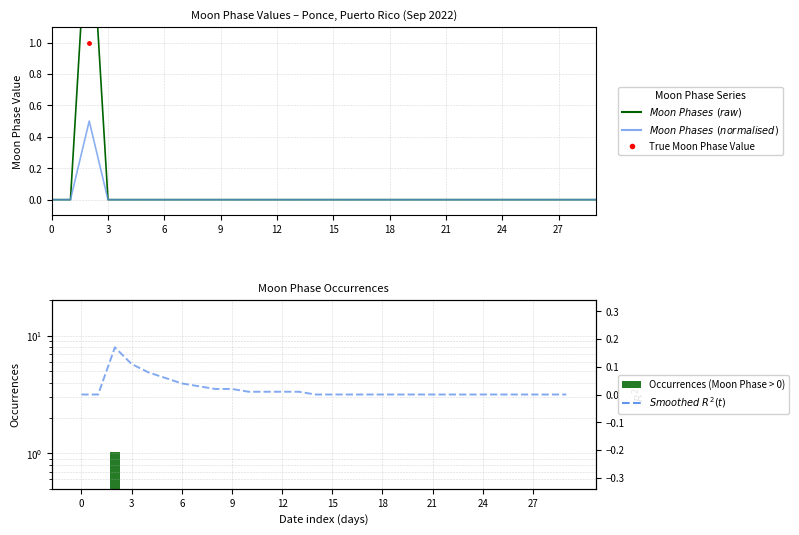

What is the maximum value shown in the chart?

2.0